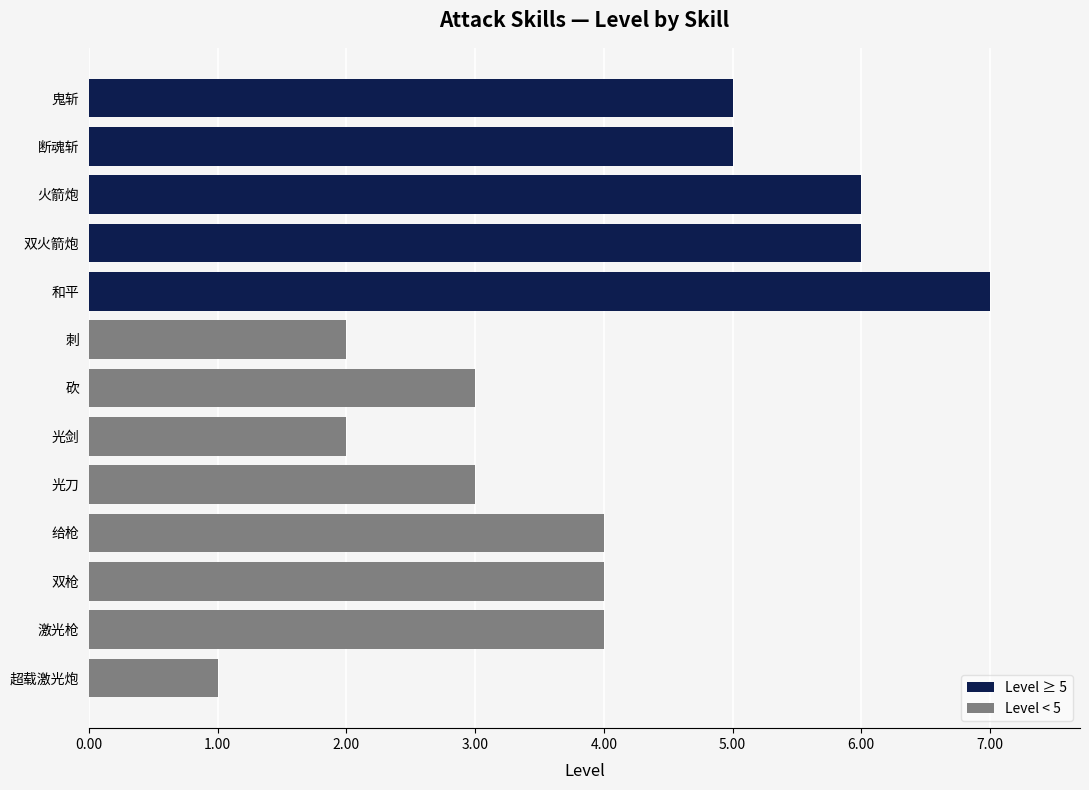

Where does the Level series first go above 4?

鬼斩